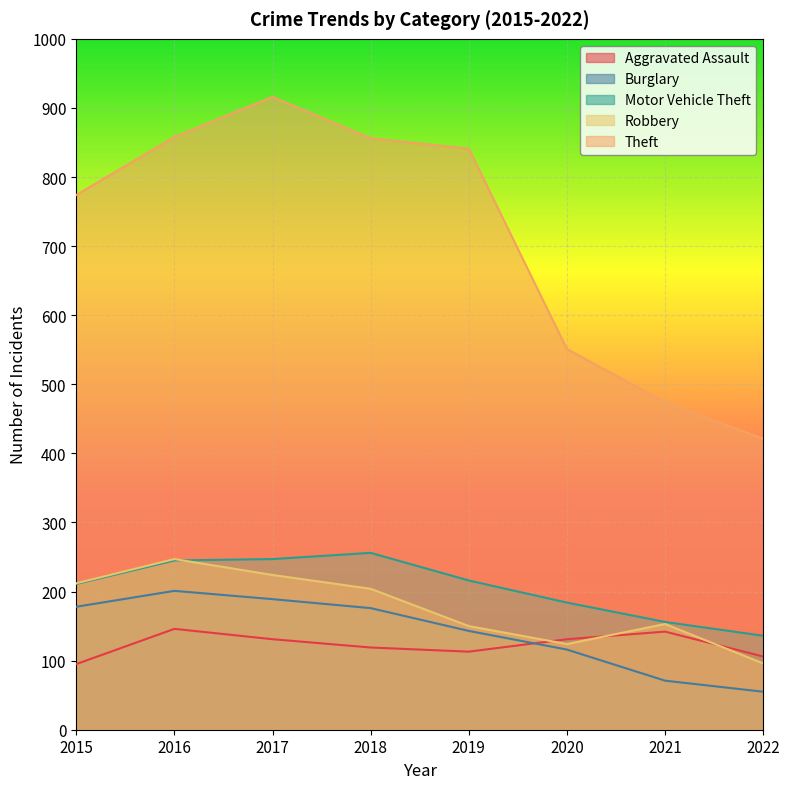

What is the total value across all series at 2018?

1611